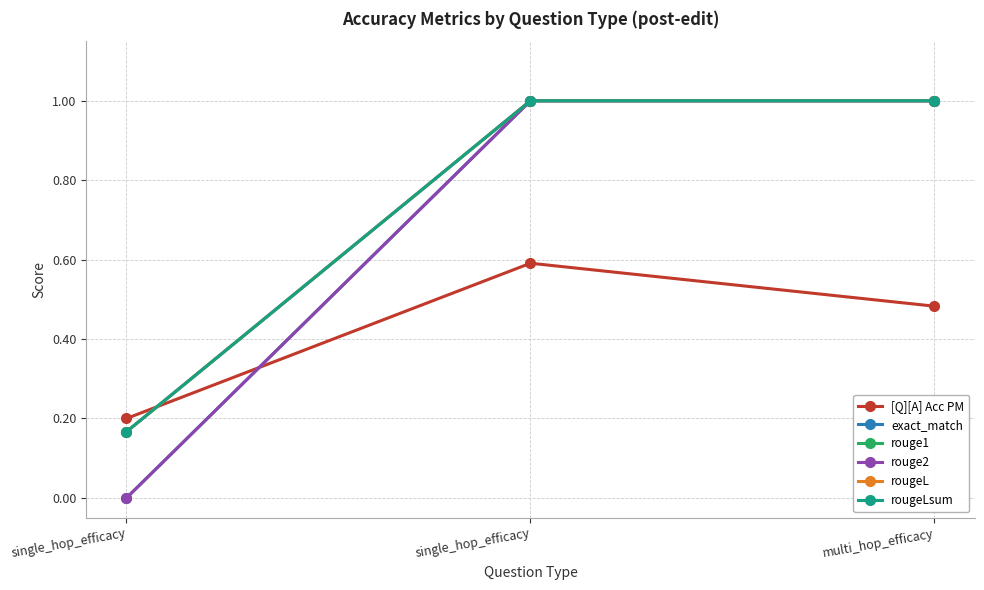

Is this an area chart (filled region under the line)?

No